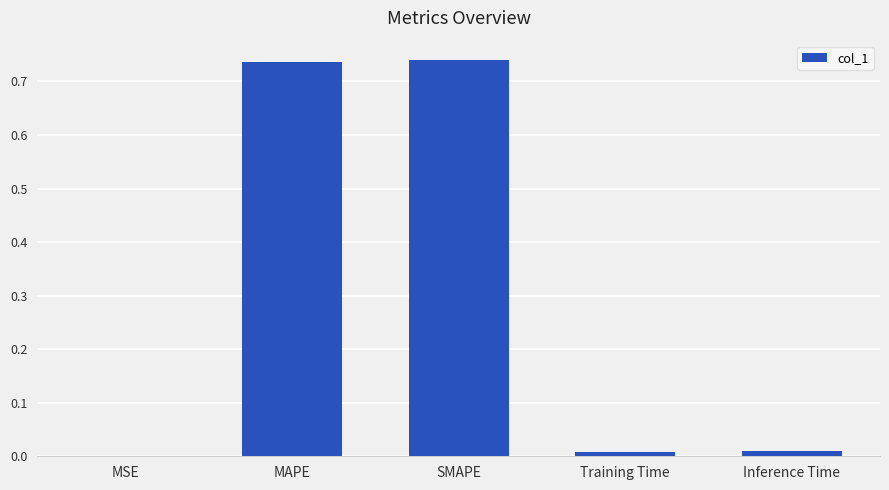

What is the sum of all values?

1.5